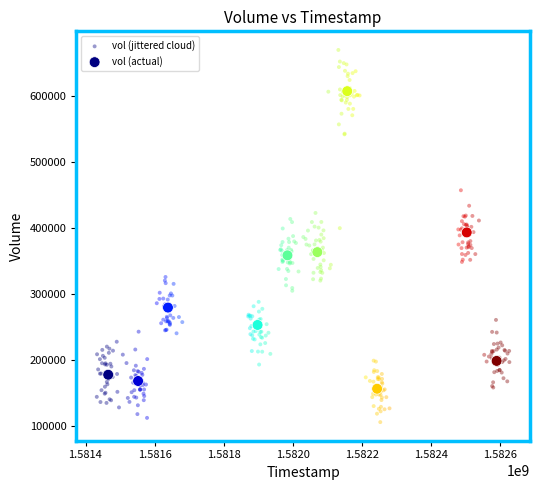

Which series reaches the minimum Y coordinate?

vol (jittered cloud)